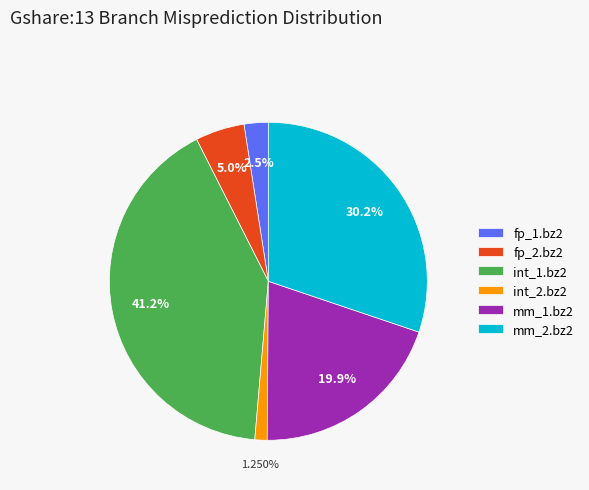

Does any single category account for the majority?

No